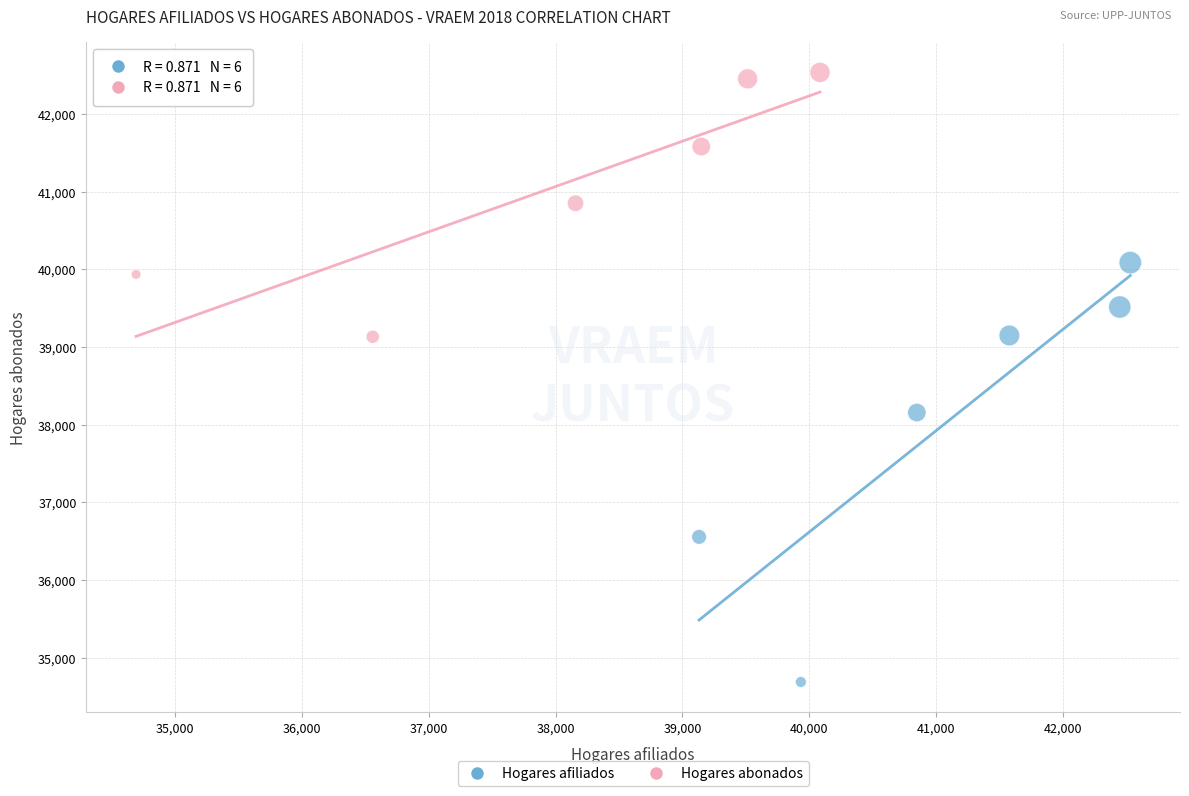

Which series contains the highest Y value?

Hogares abonados